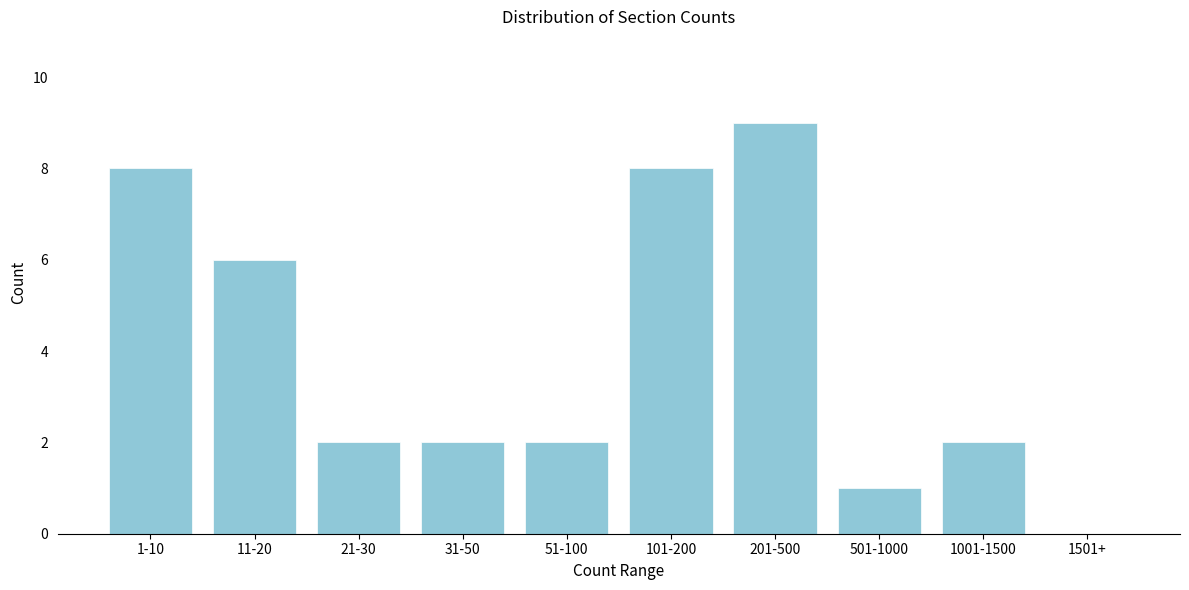

Reading left to right, list all the values displayed in this chart.

1-10=8	11-20=6	21-30=2	31-50=2	51-100=2	101-200=8	201-500=9	501-1000=1	1001-1500=2	1501+=0